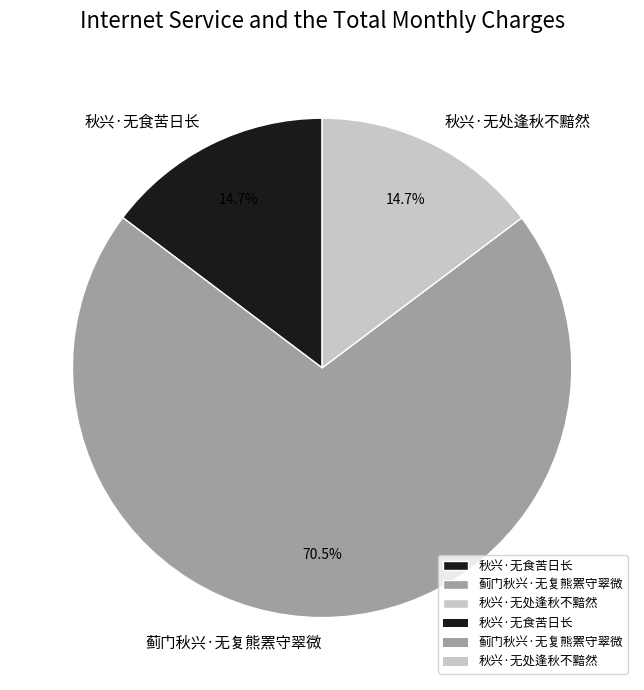

Does 蓟门秋兴·无复熊罴守翠微 represent more than half of the total?

Yes